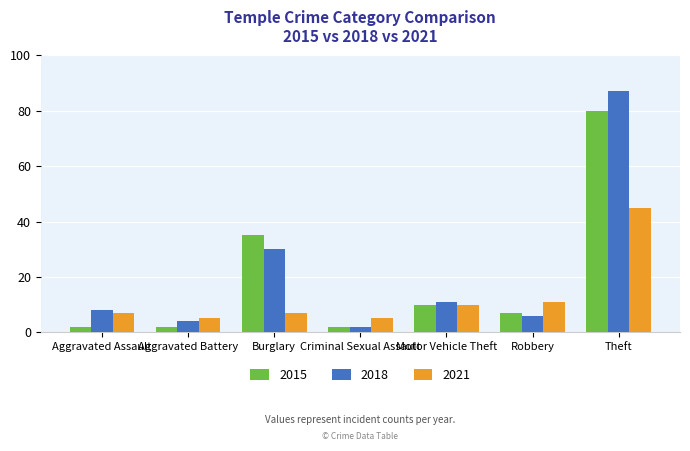

Rank the categories by 2018 value from highest to lowest.

Theft, Burglary, Motor Vehicle Theft, Aggravated Assault, Robbery, Aggravated Battery, Criminal Sexual Assault